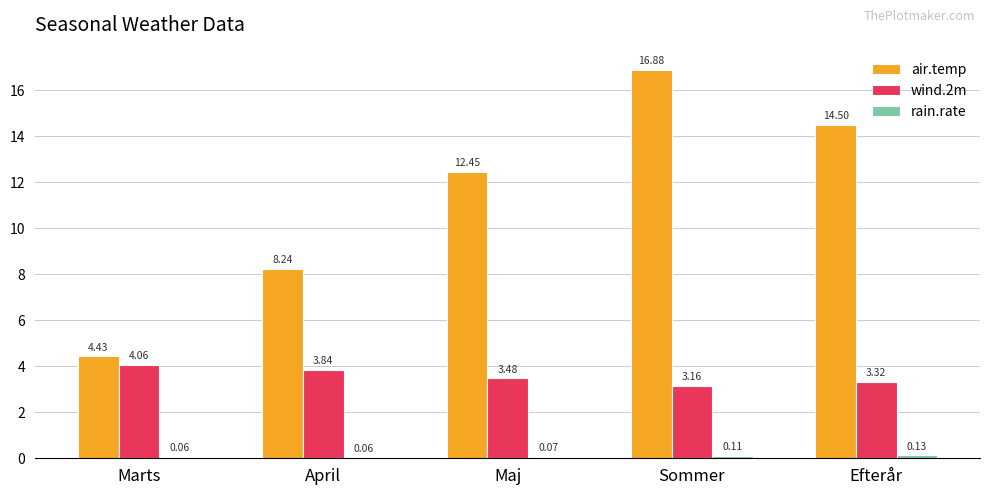

What is the sum of the air.temp values at April and Efterår?

22.7